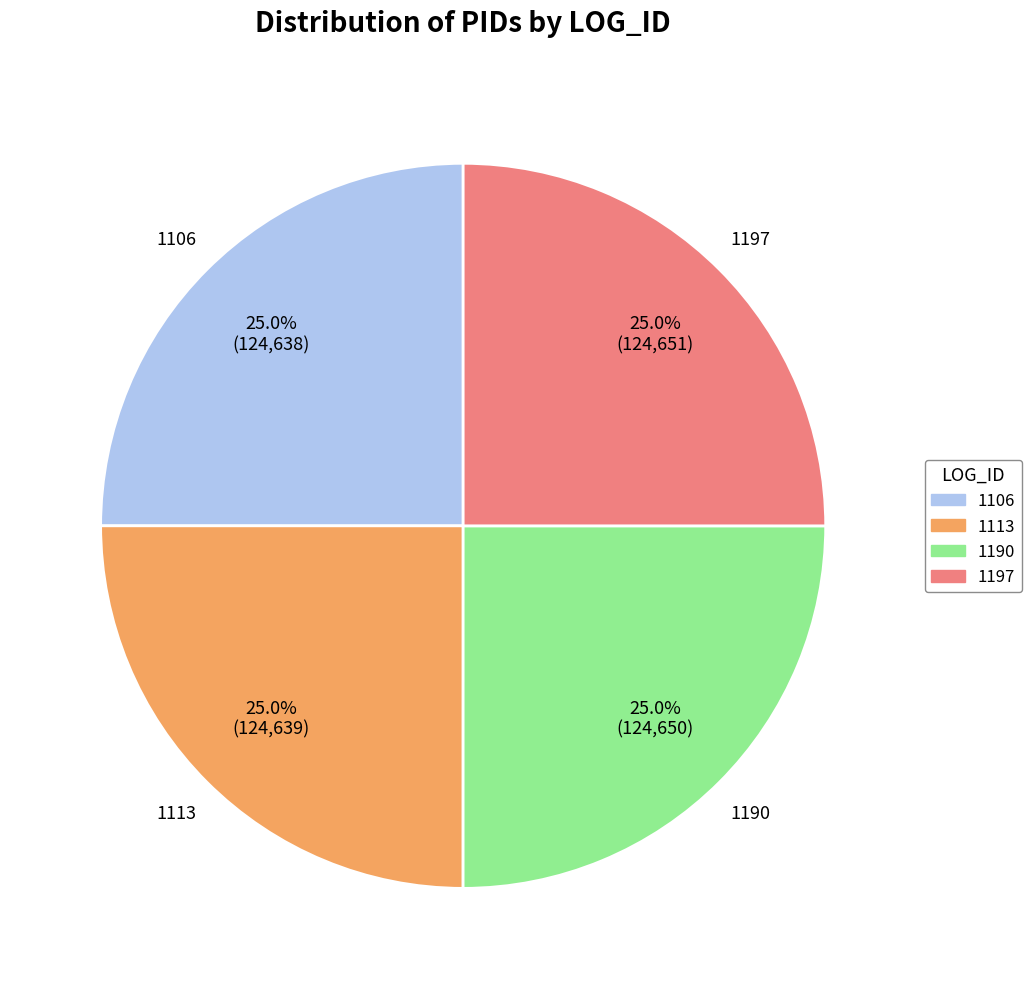

What is the ratio of the value at 1190 to the value at 1197?

1.0